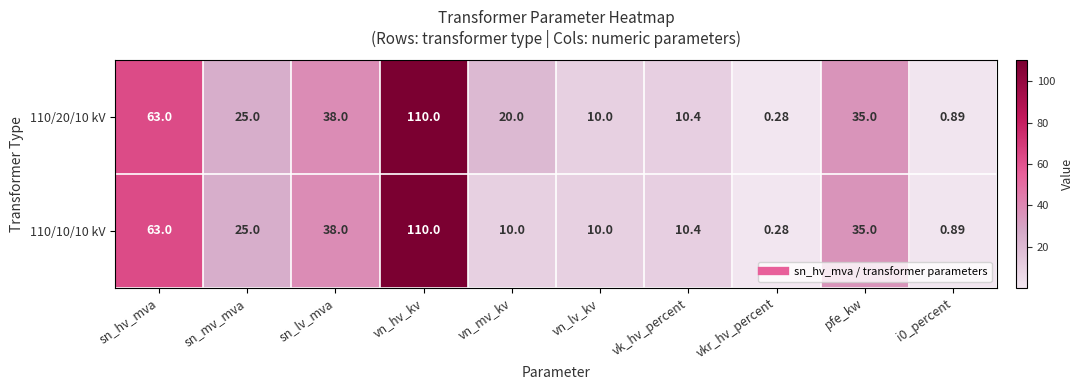

Rank the series by their average value, from lowest to highest.

110/10/10 kV, 110/20/10 kV